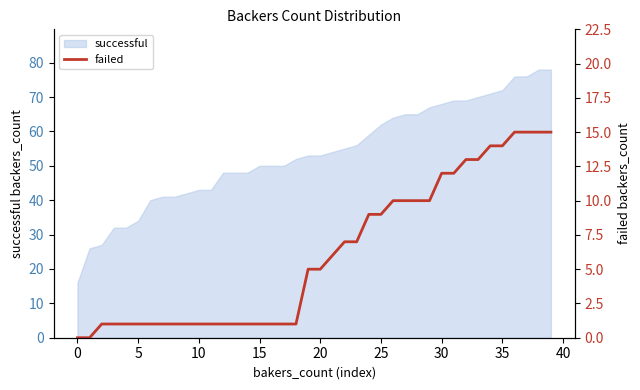

What is the highest value of the successful series?

78